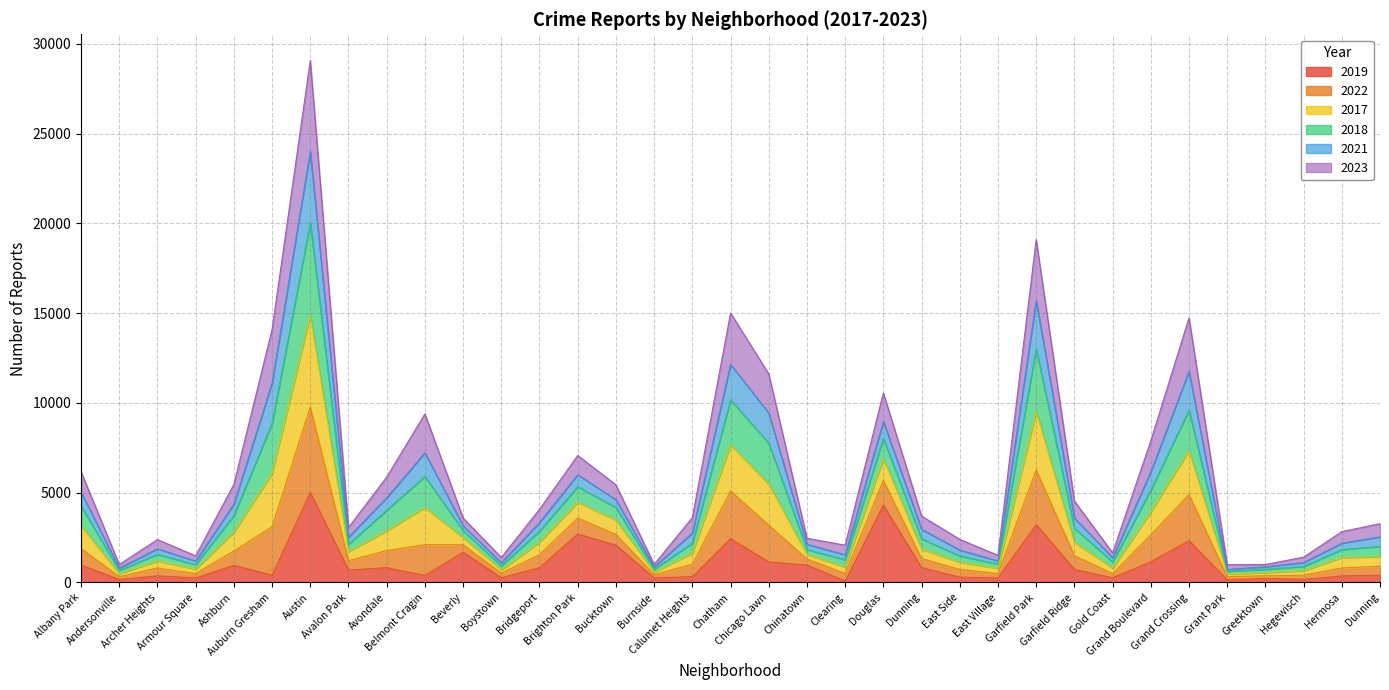

Does the chart have visible grid lines?

Yes